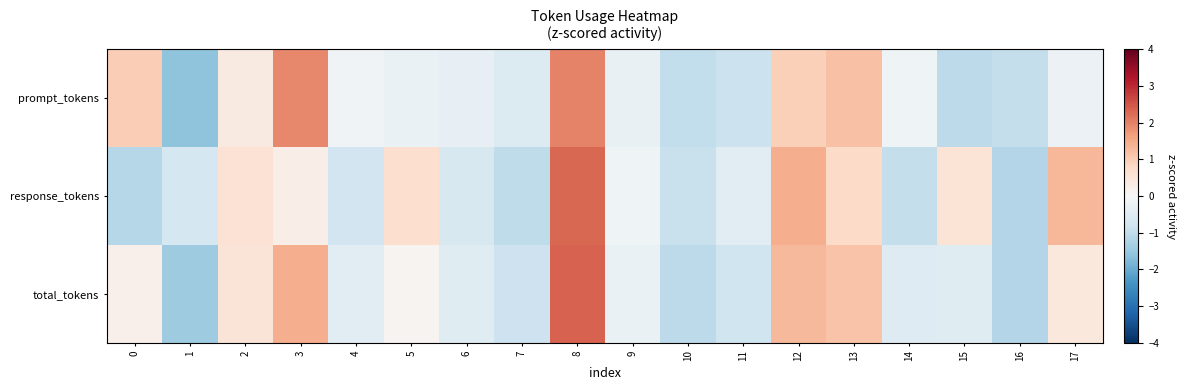

At which category is the sum across all series the highest?

8